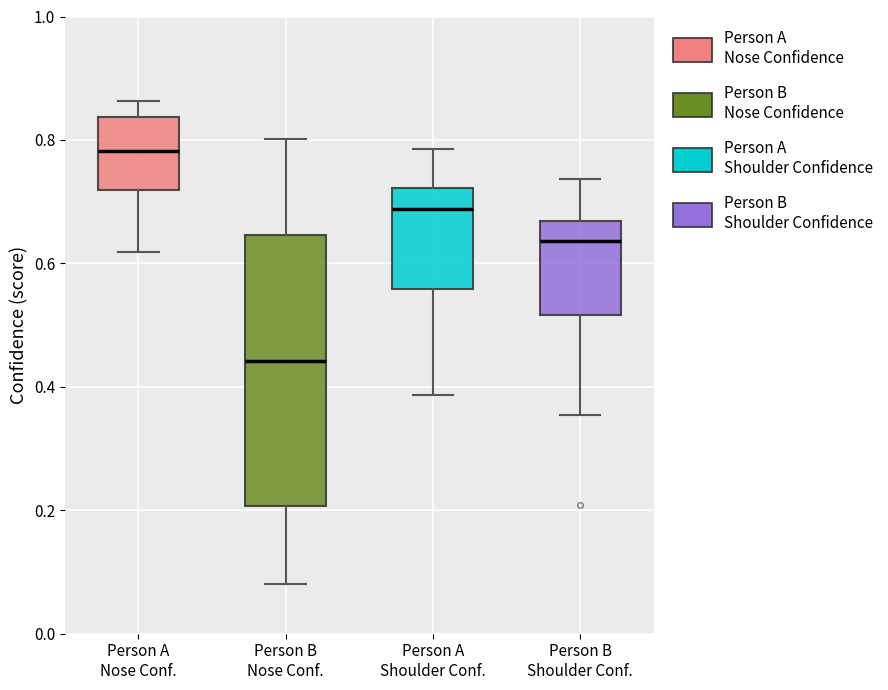

Which box's median line is the lowest?

Person B Nose Conf.